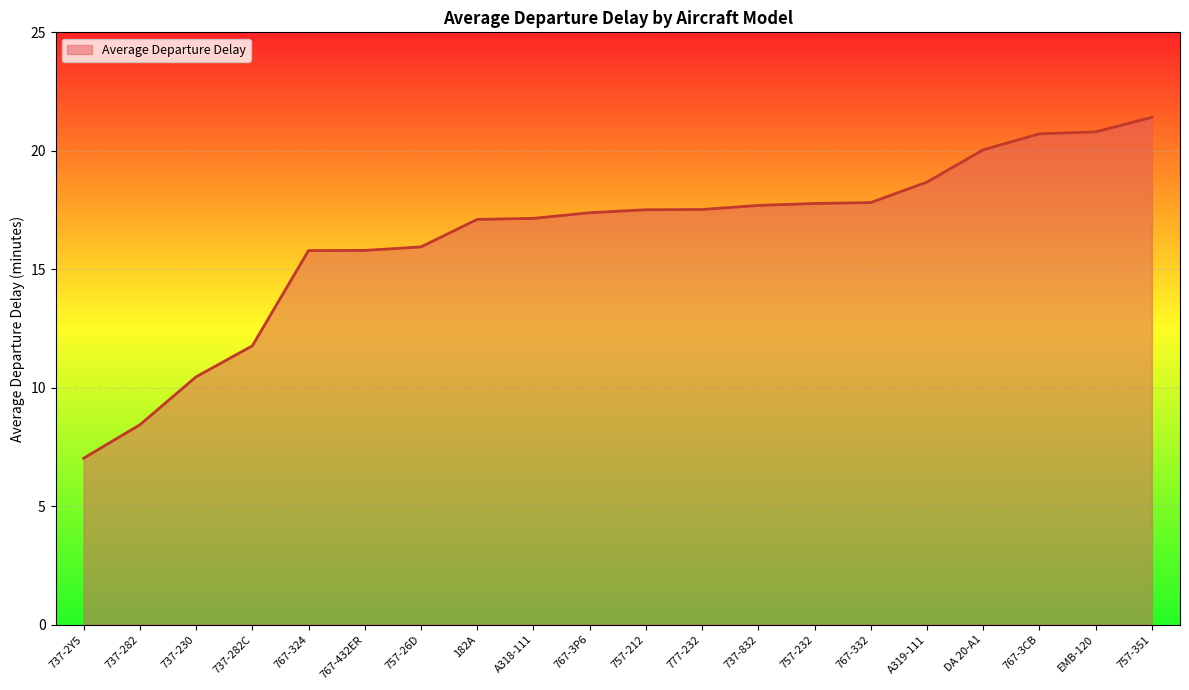

Approximately how many times larger is the value at 737-282C compared to A319-111?

0.6